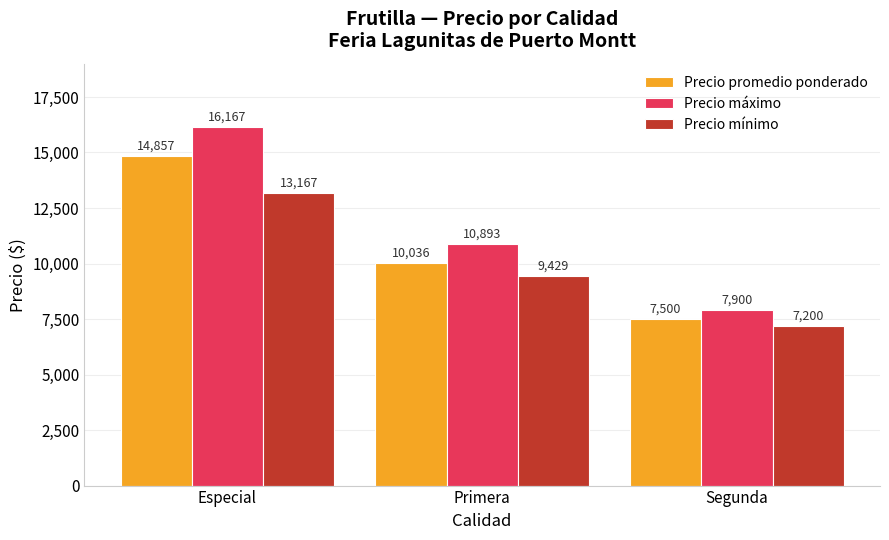

Rank the series at Especial from lowest to highest value.

Precio mínimo, Precio promedio ponderado, Precio máximo